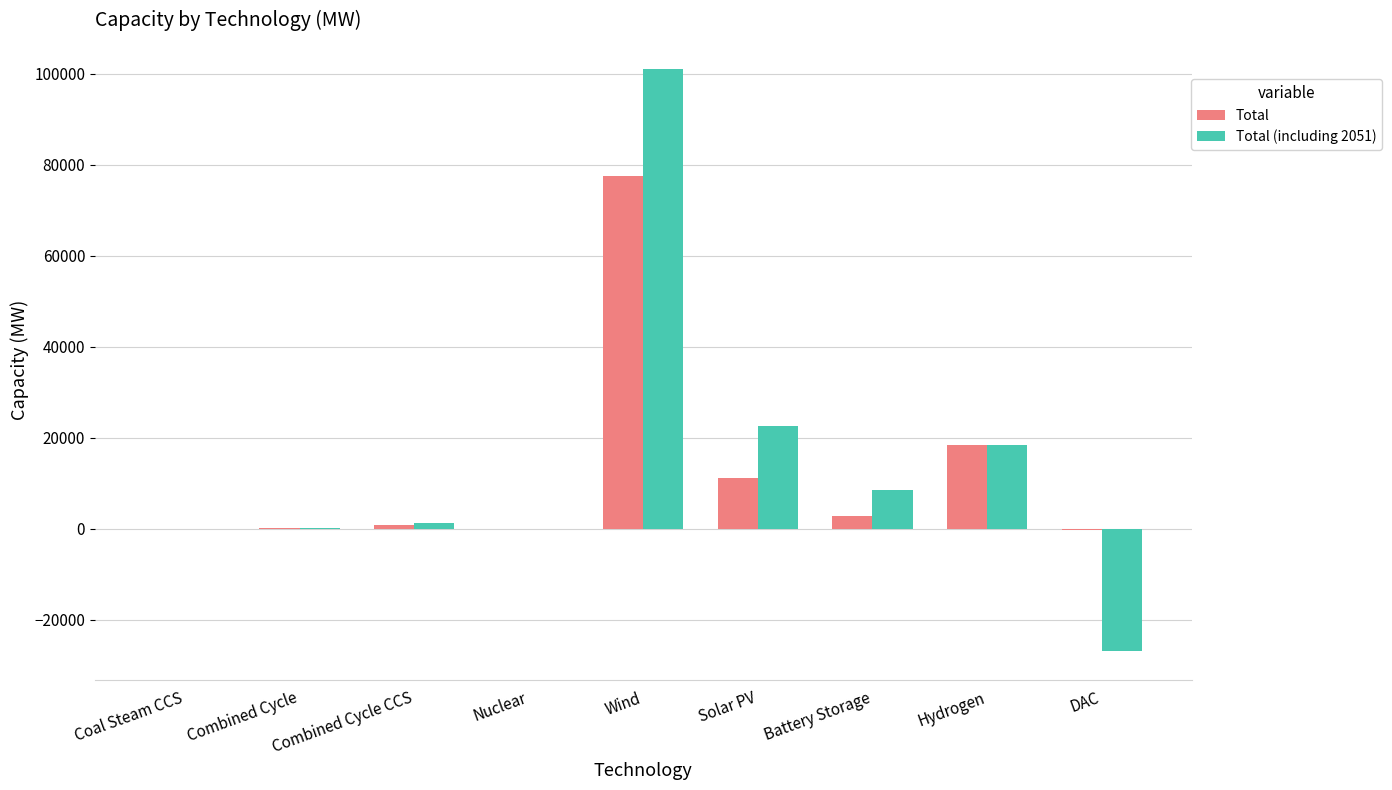

Between Battery Storage and Hydrogen, which series saw the biggest shift?

Total